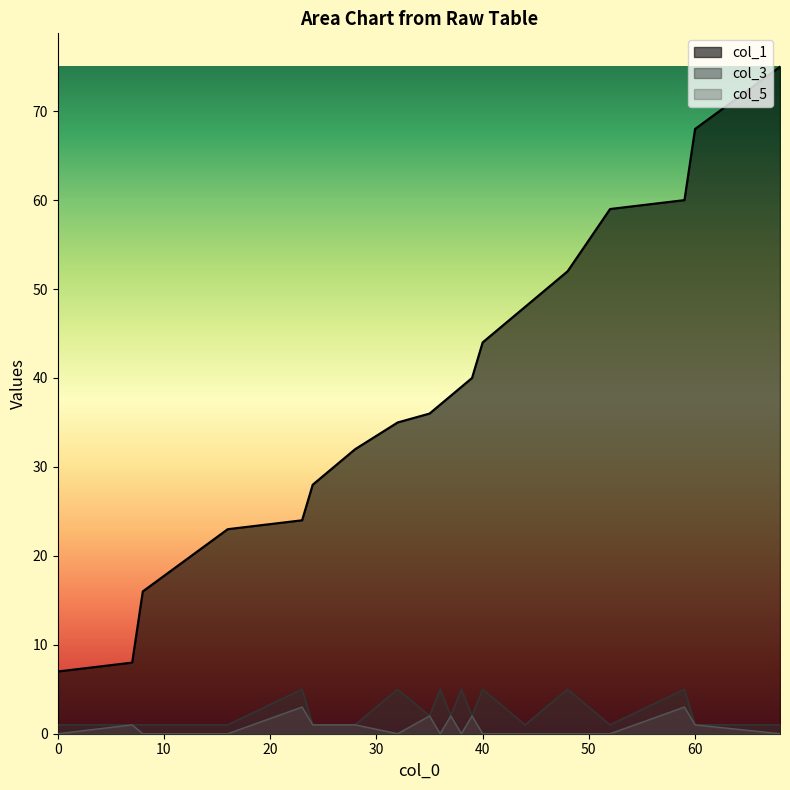

The col_5 series shows 0 at 38. True or false?

True